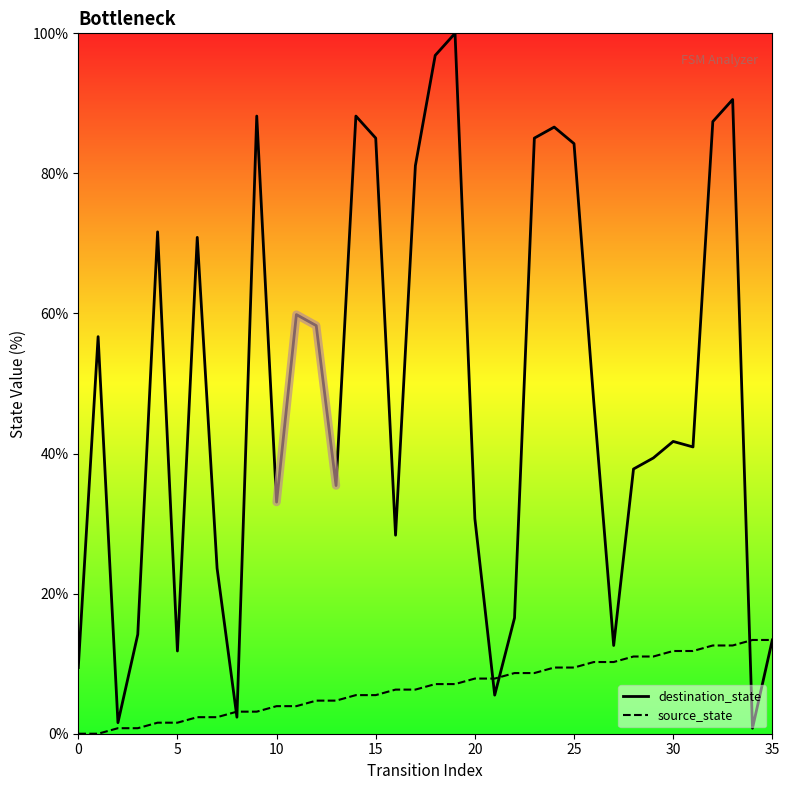

Rank the series by their maximum value, from lowest to highest.

source_state, destination_state